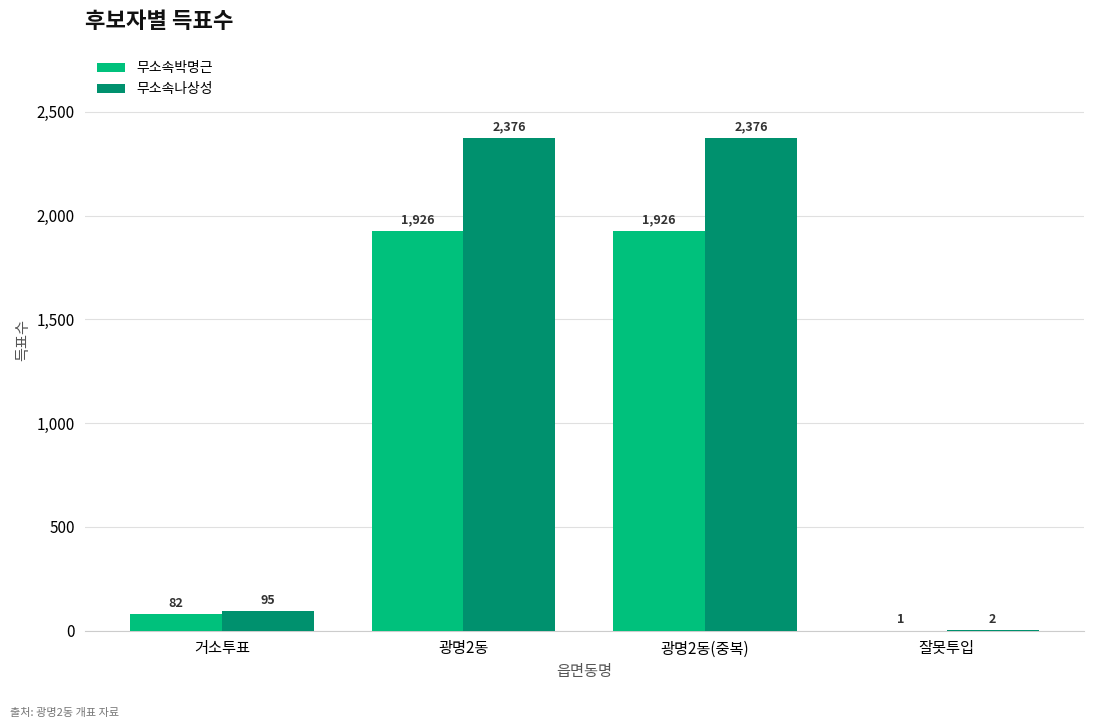

What is the sum of all 무소속박명근 values?

3935